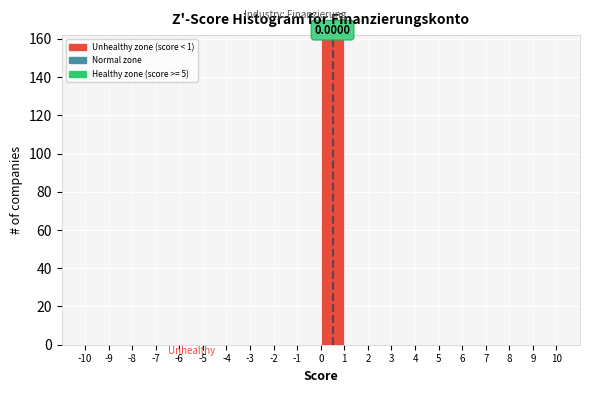

Which range on the x-axis has the tallest bar?

0 to 1